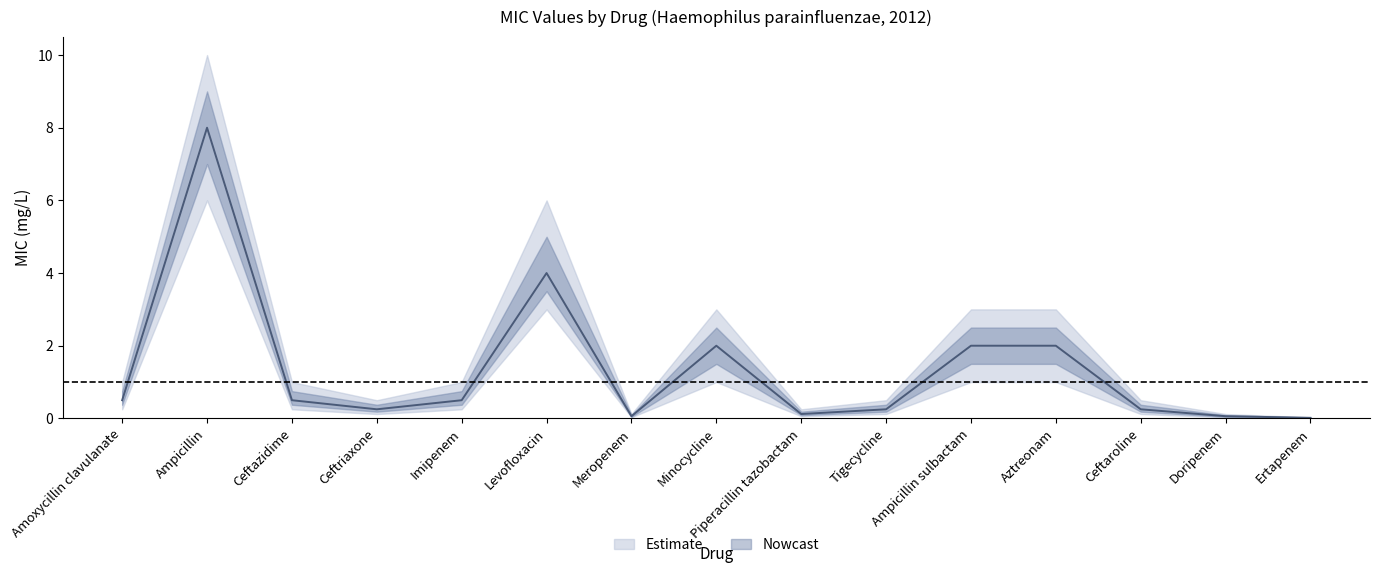

What is the sum of all MIC lower values?

13.2